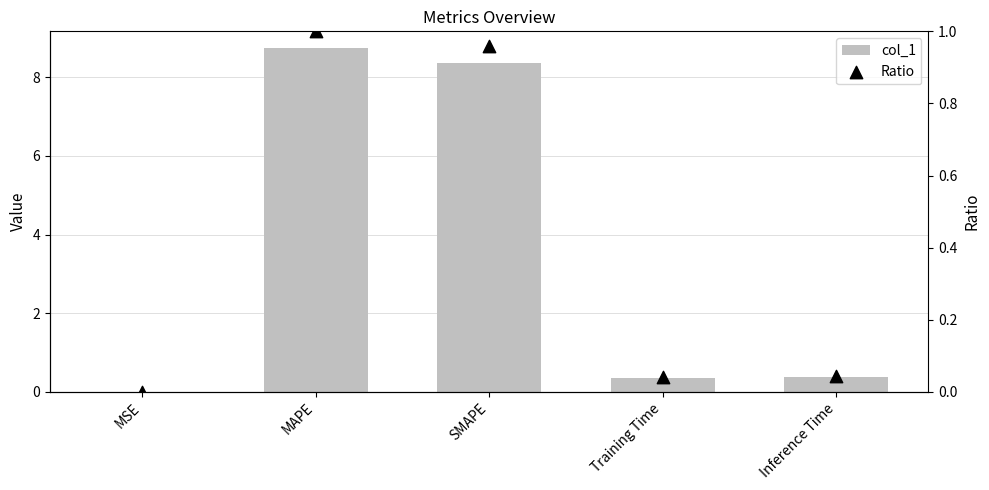

Which series has the largest total across all categories?

col_1